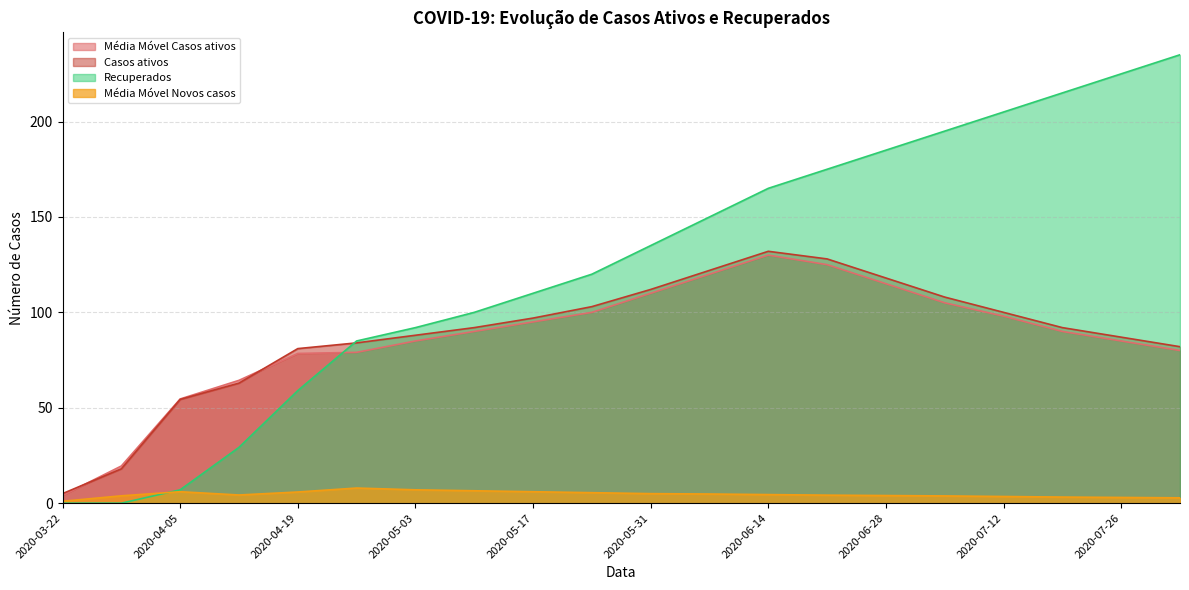

What is the total value across all series at 2020-05-17?

308.0